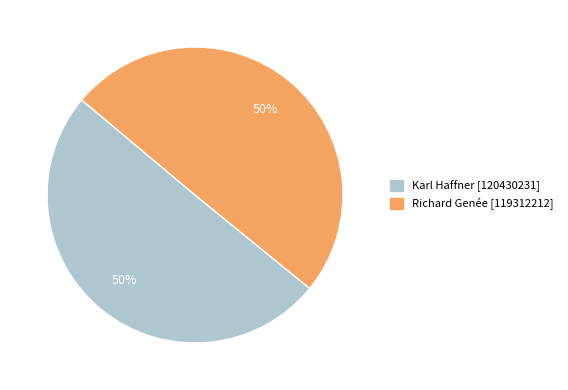

How many slices are in this pie chart?

2